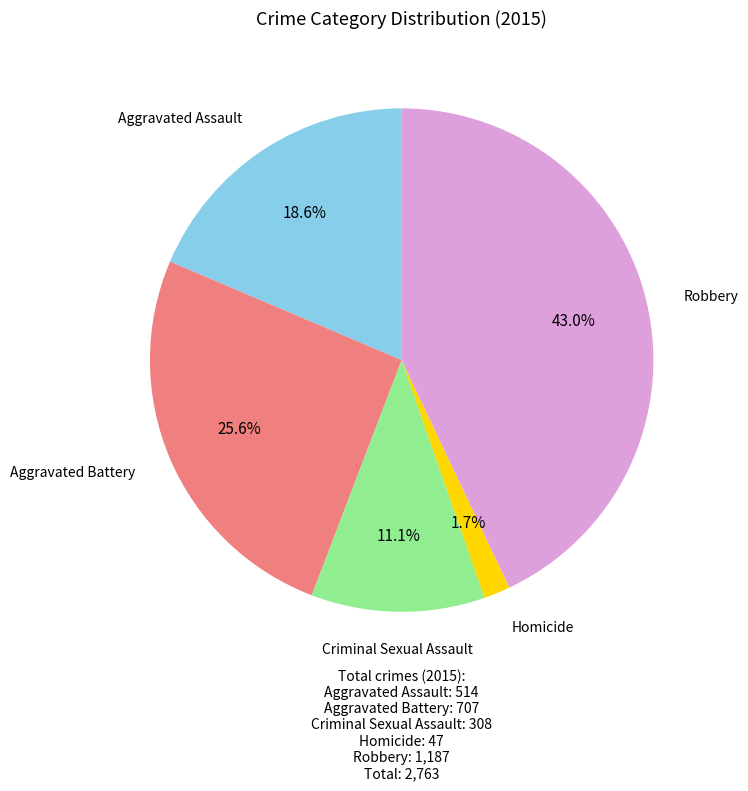

Is there a majority slice in this chart?

No